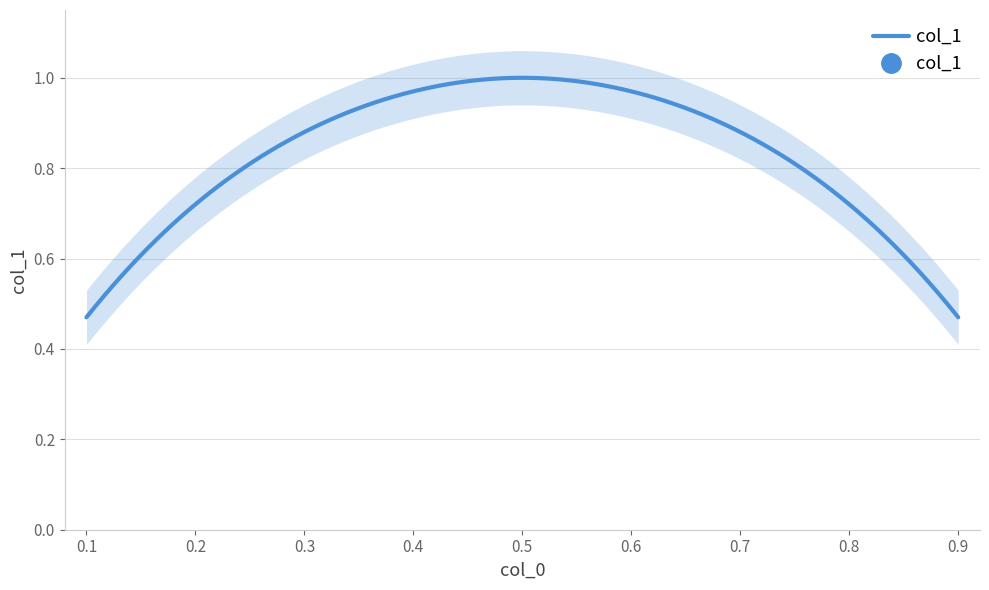

What is the minimum value shown in the chart?

0.5